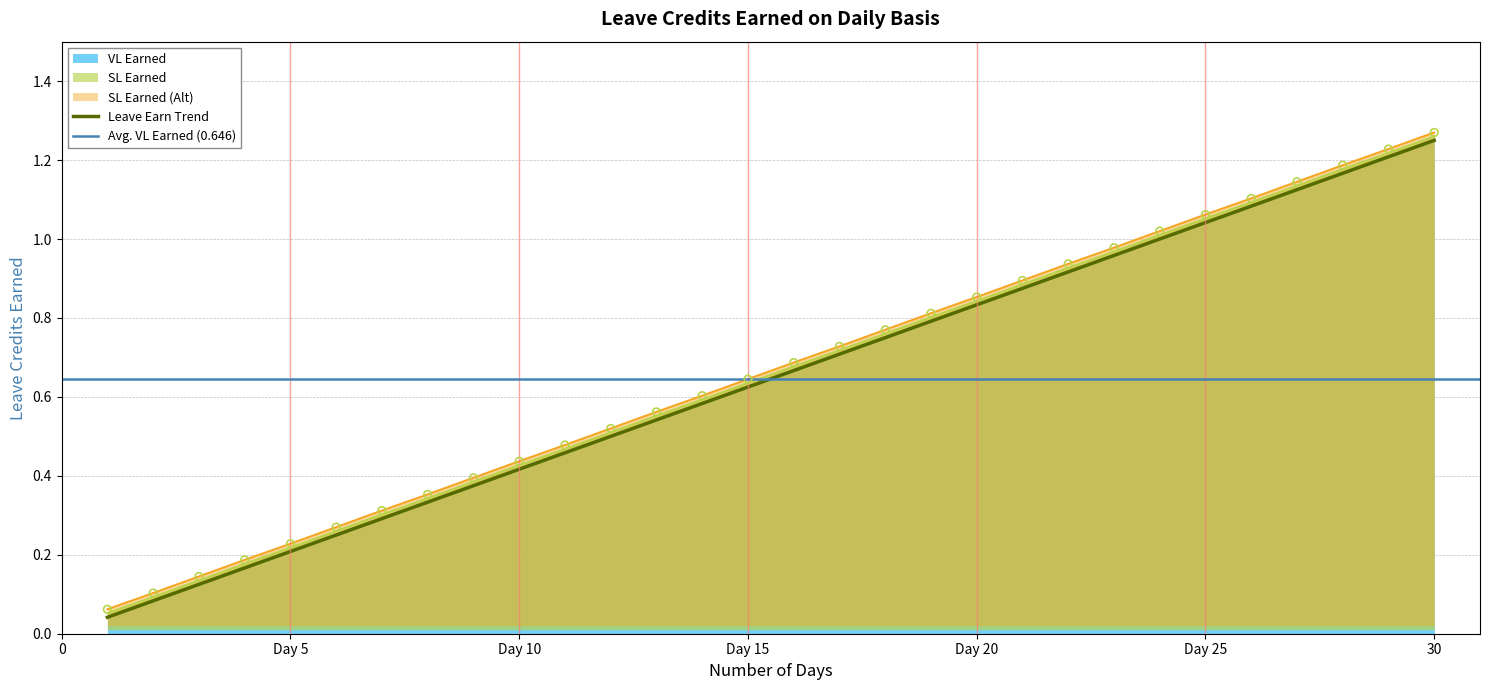

True or false: SL Earned (Alt) has a value of 0.0 at Day 5.

False